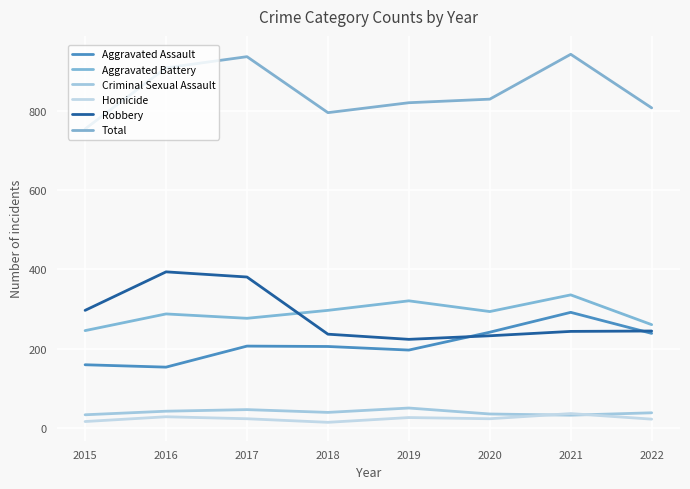

Does the chart display data point markers on the line(s)?

No